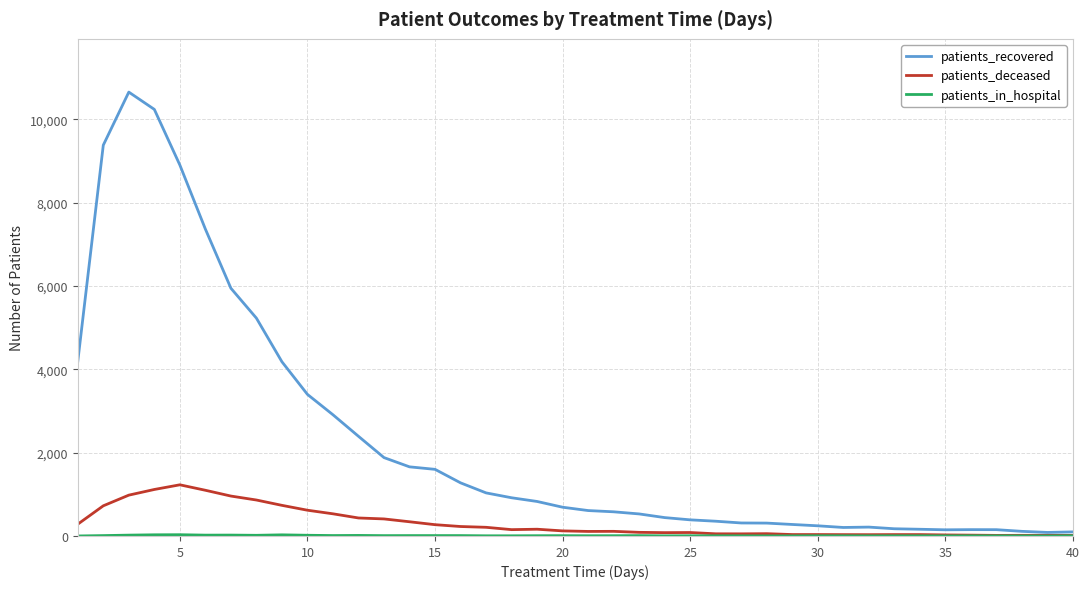

True or false: patients_deceased has more than 0 points higher than both neighbors.

True